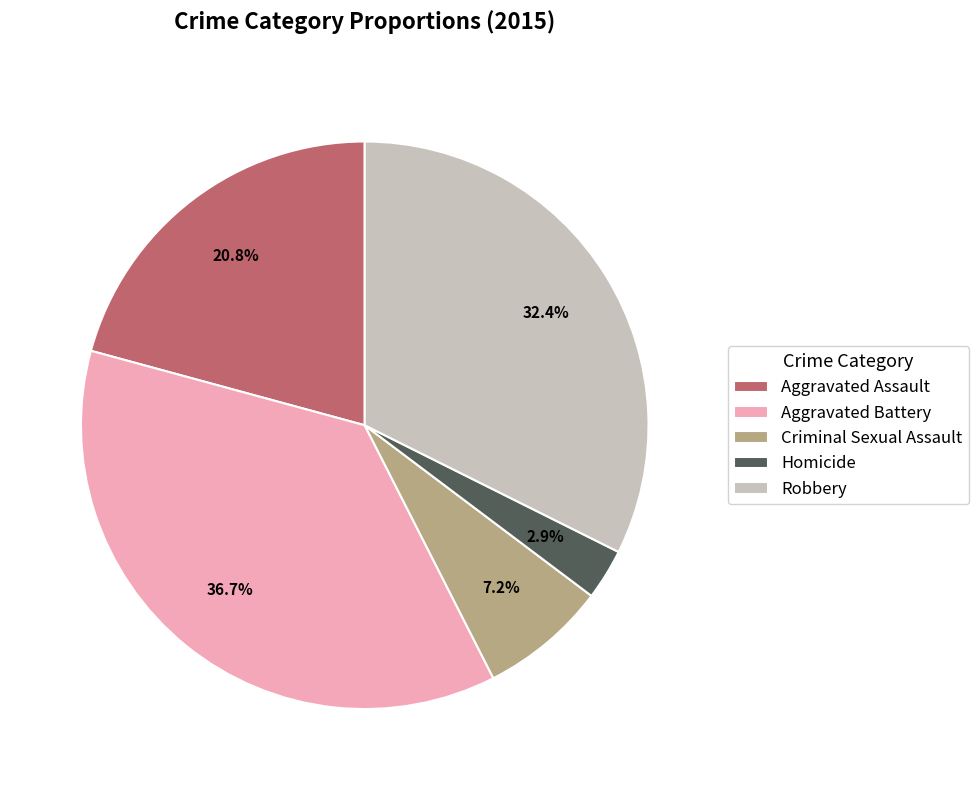

Which category has the smallest portion of the pie?

Homicide